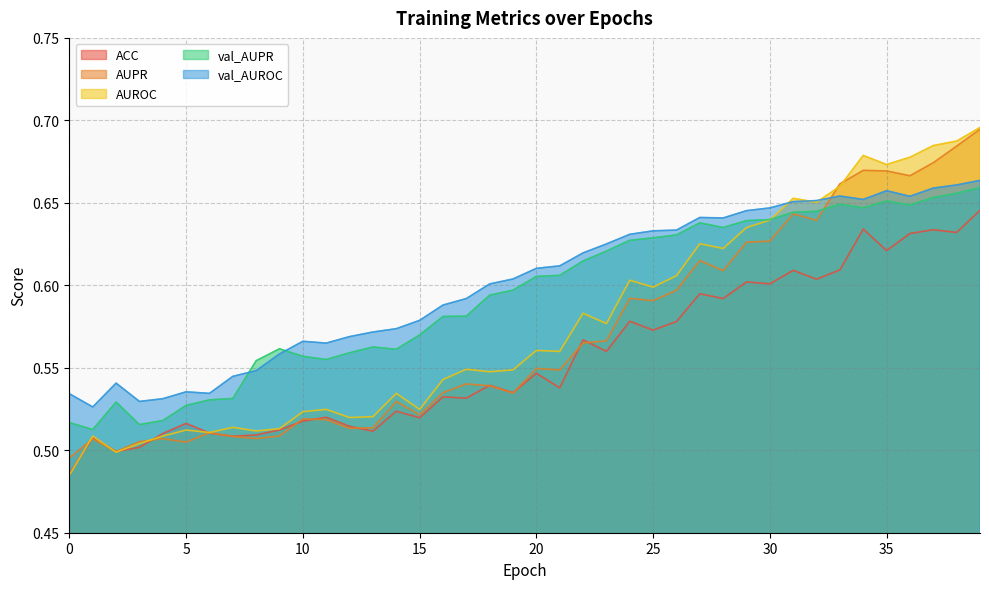

What is the lowest value of the val_AUPR series?

0.5